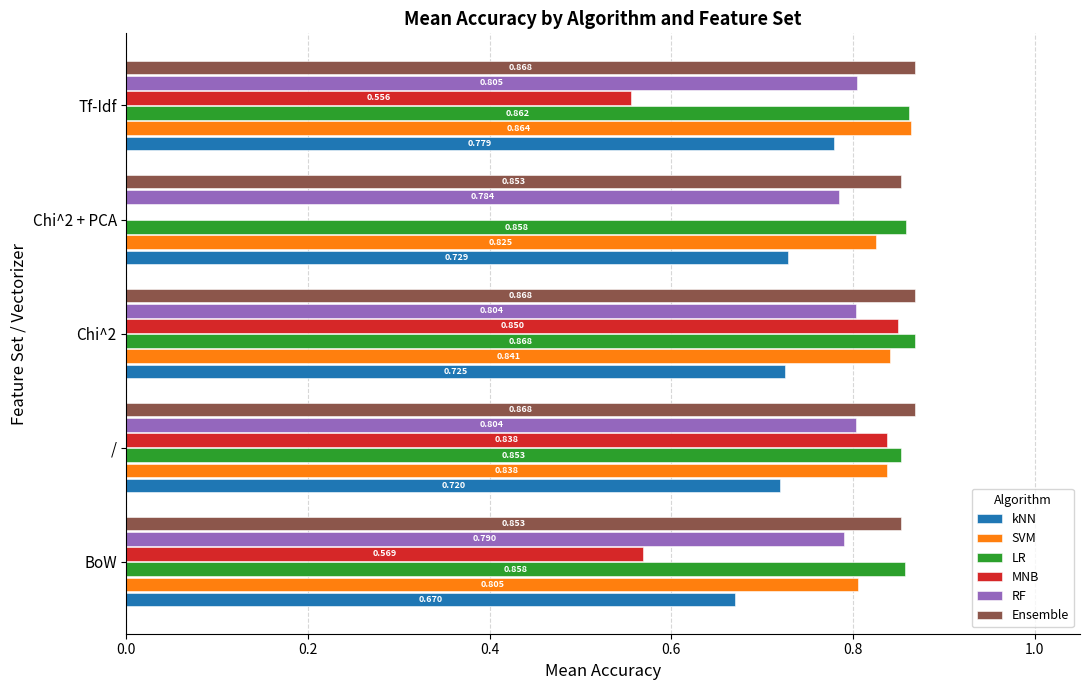

Is the value of LR at BoW greater than the value of Ensemble at BoW?

Yes